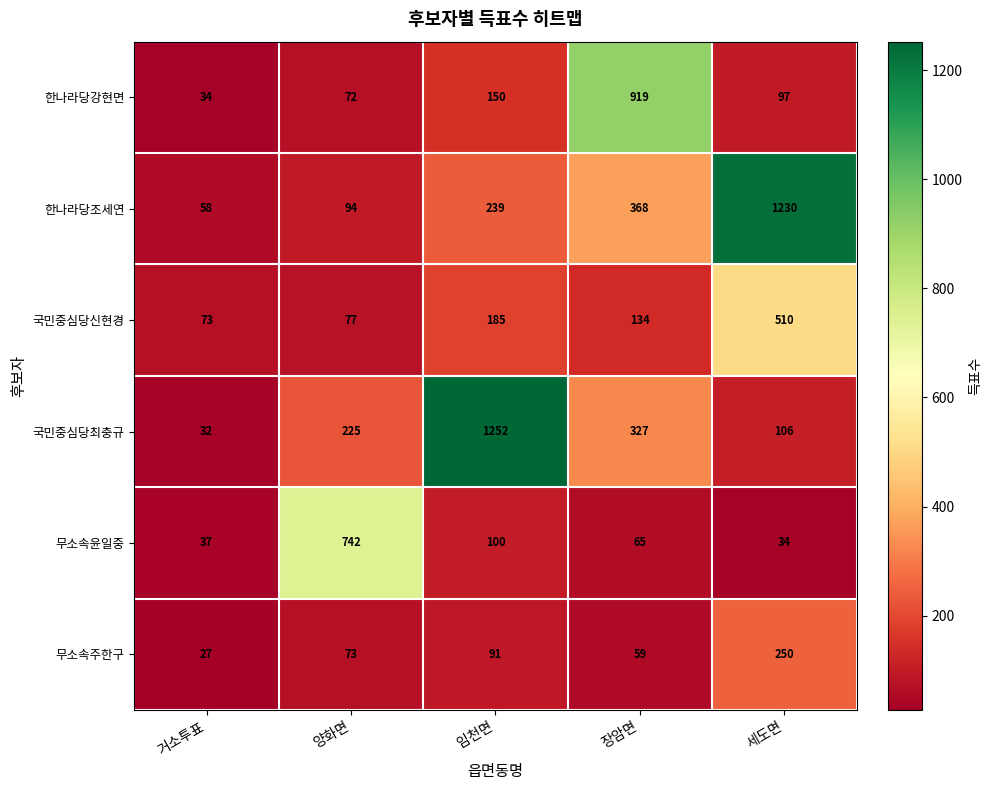

At which label does 무소속윤일중 reach its peak?

양화면